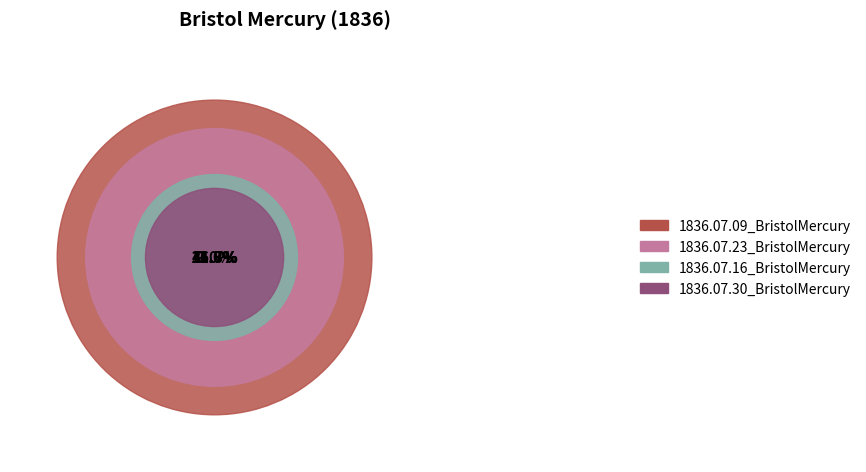

To the nearest percent, what is the difference between the largest and smallest slice percentages?

38%